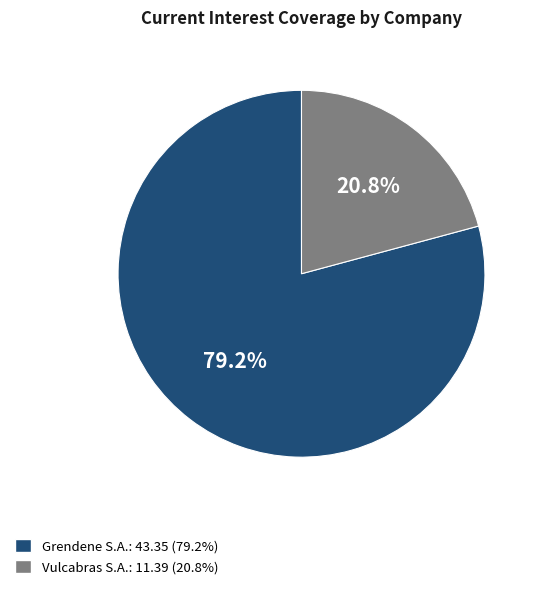

Is there any slice that represents more than half of the pie?

Yes